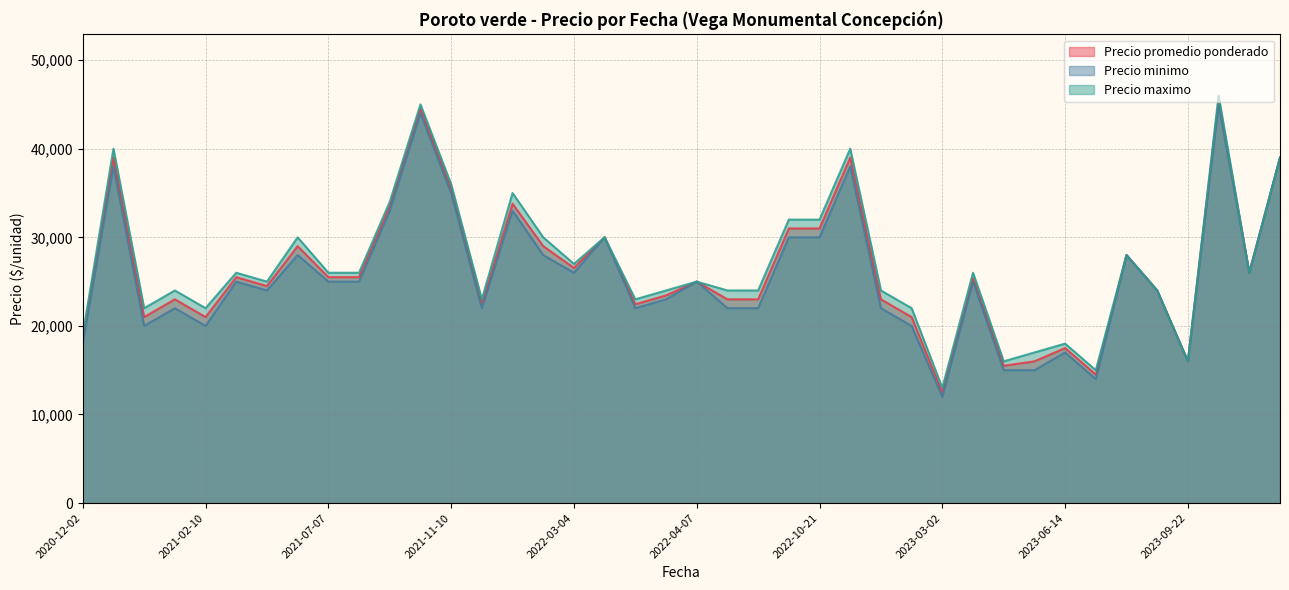

True or false: Precio maximo and Precio minimo intersect in this chart.

False